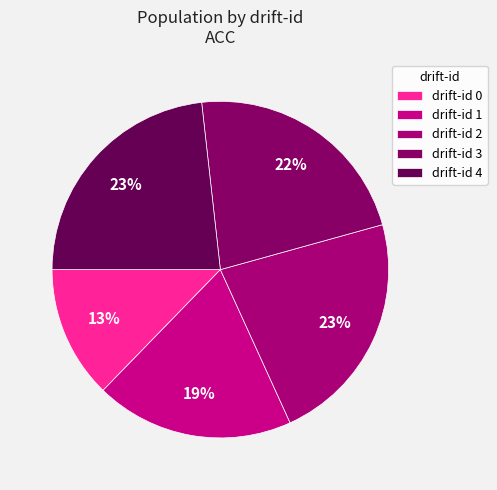

Count the number of slices in the pie.

5